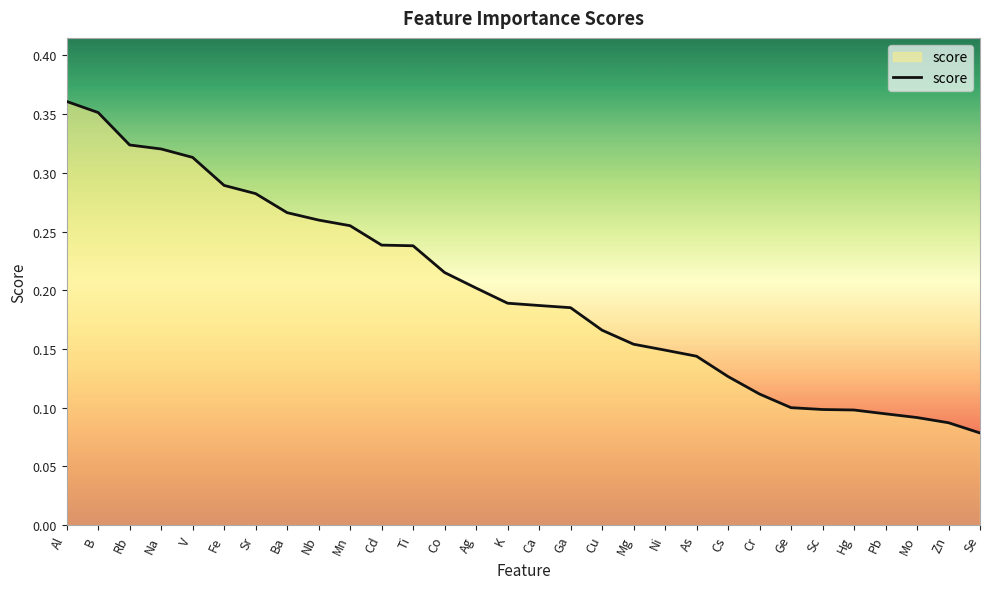

Where is the data nearest to the value 0?

Se